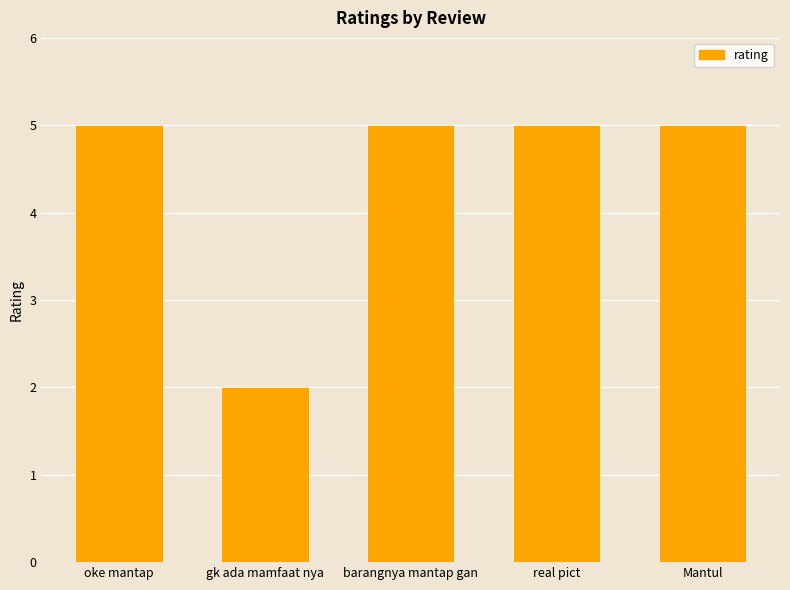

What is the value of the 5th bar from the left?

5